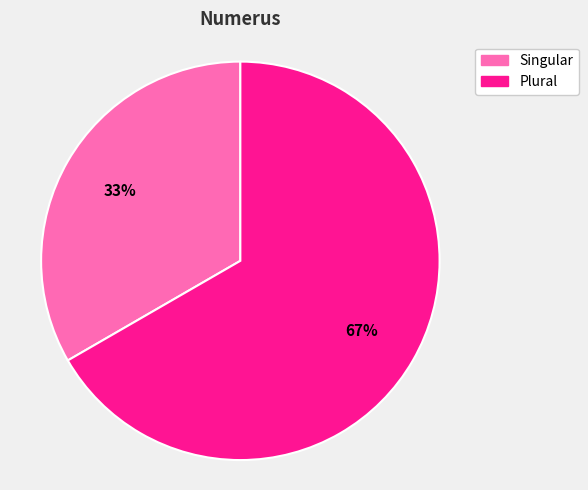

What percentage is the Singular slice, to the nearest percent?

33%